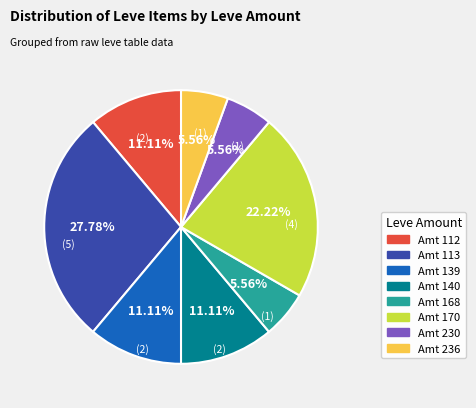

Approximately how many times larger is the value at Amt 236 compared to Amt 139?

0.5